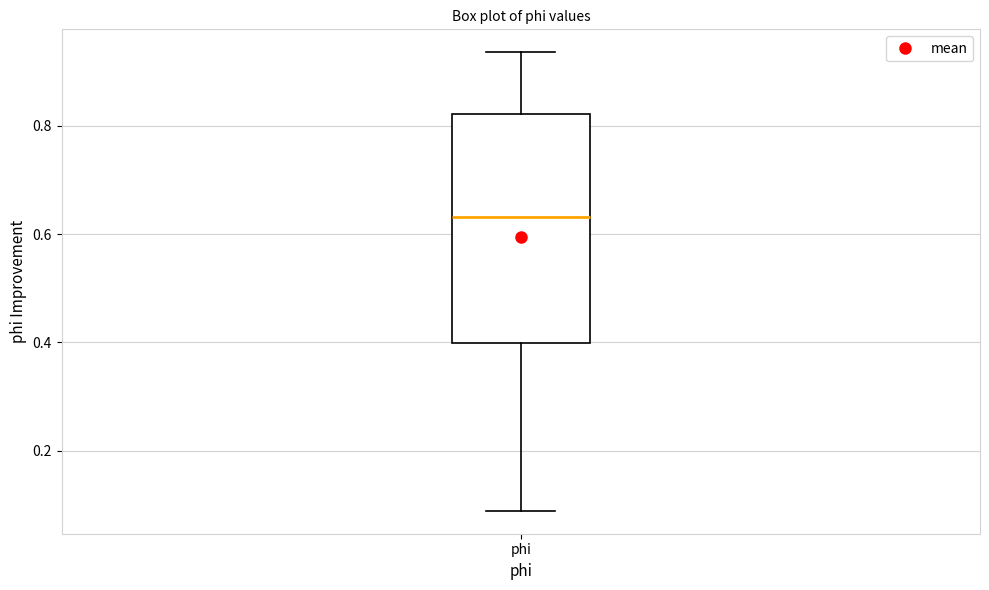

Where is the upper edge of the box for phi on the y-axis? The values are not printed on the chart, so give them approximately, as read against the axis.

0.82